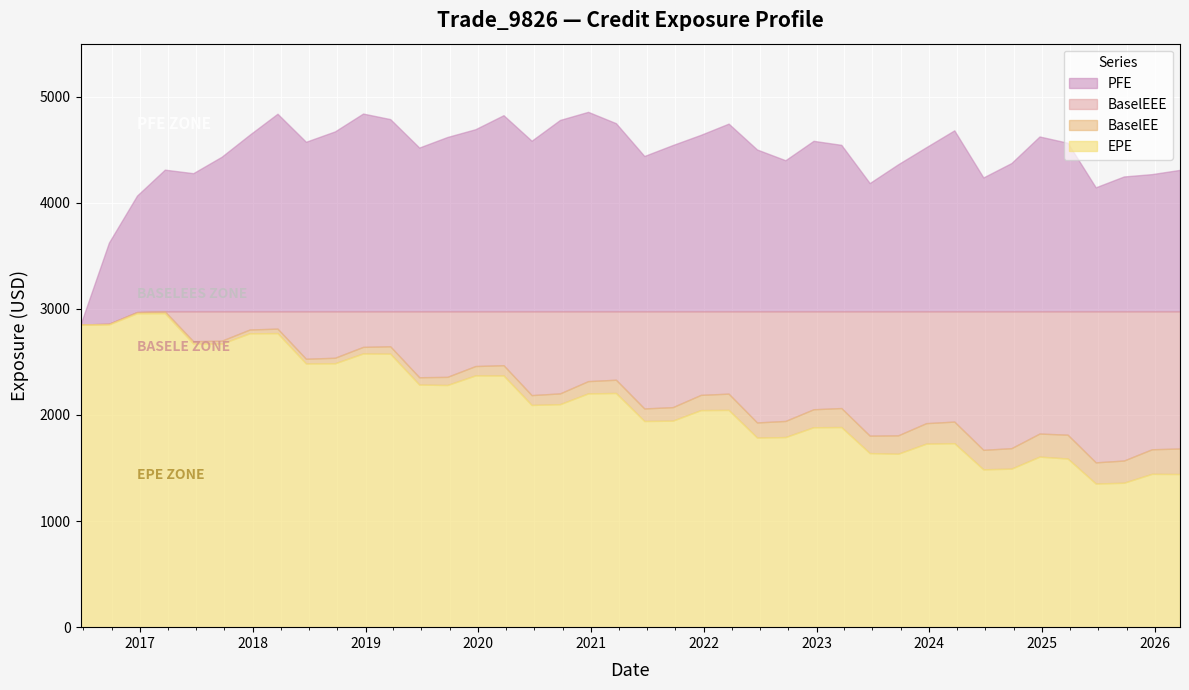

What is the average value of the PFE series?

4462.8